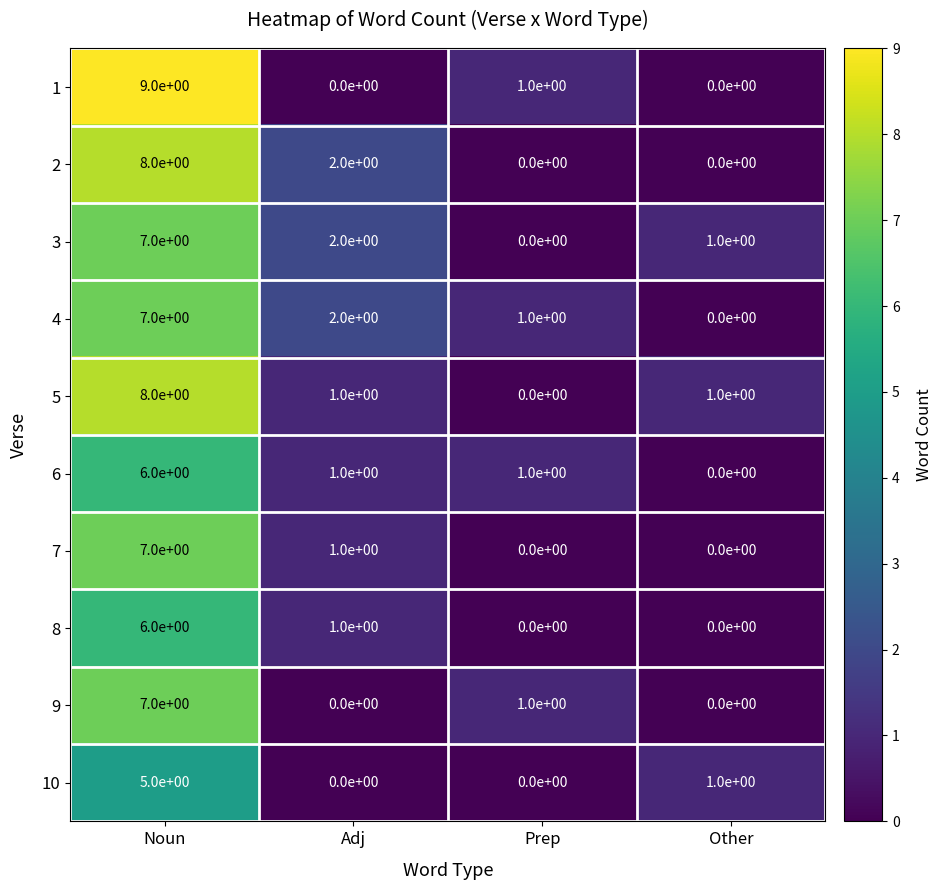

What is the difference between the maximum and minimum values in the 7 series?

7